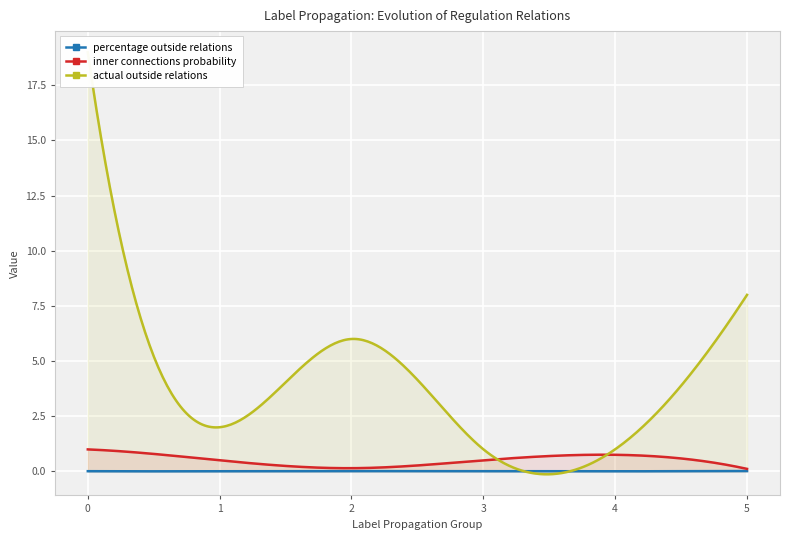

What is the value of the actual outside relations point at the 1st from the left?

19.0